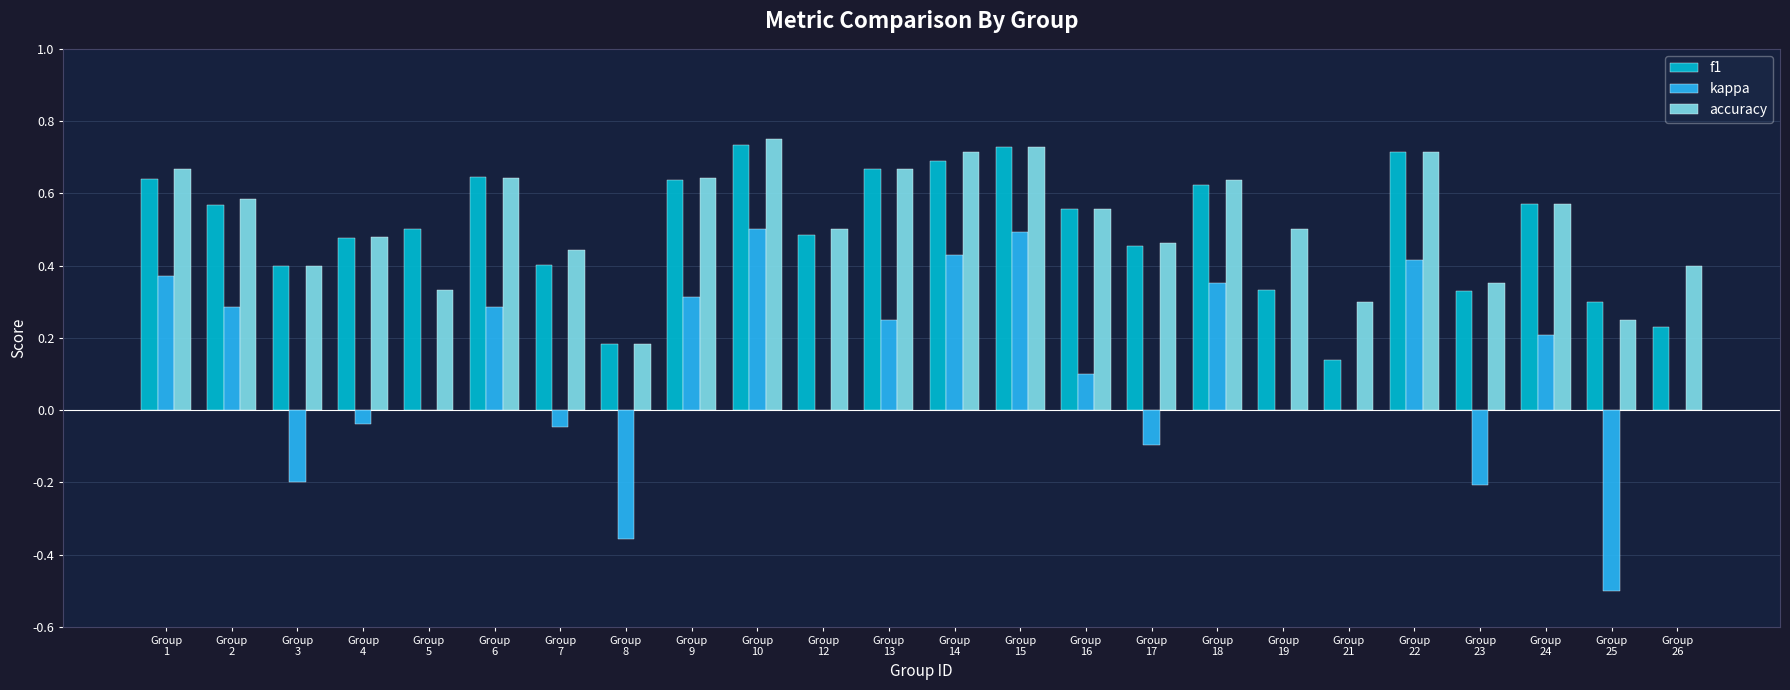

The value of accuracy at Group
22 is 0.7. True or false?

True